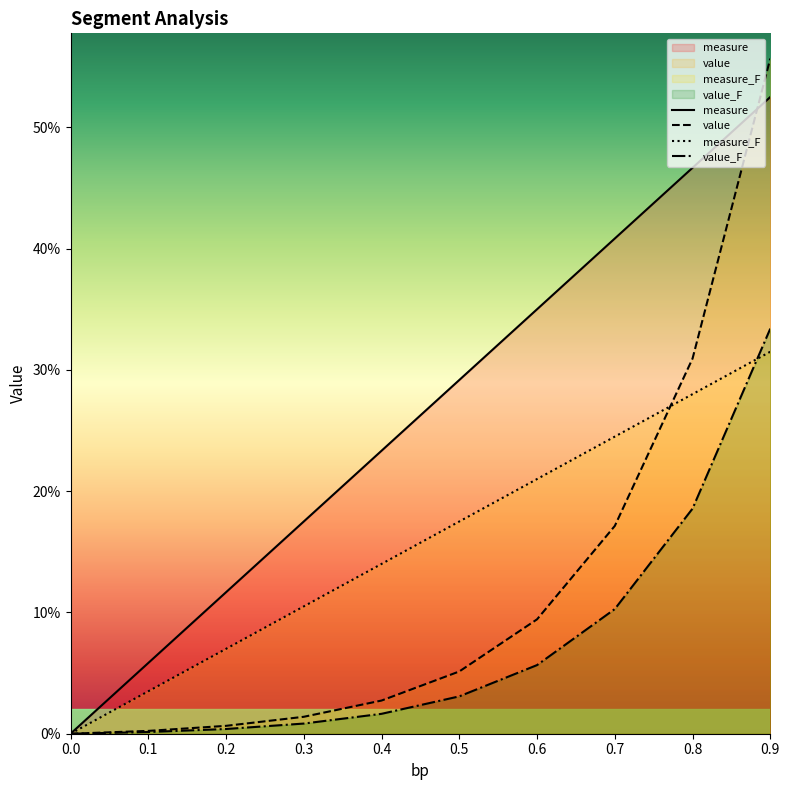

Which has a higher value, 0.6 or 0.4?

0.6